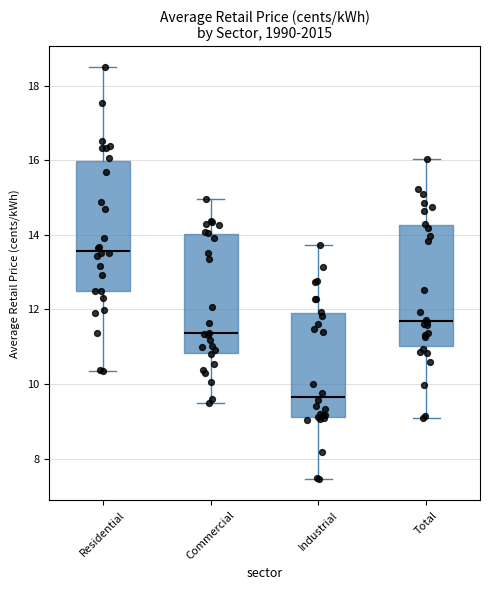

Which box has the highest median line?

Residential